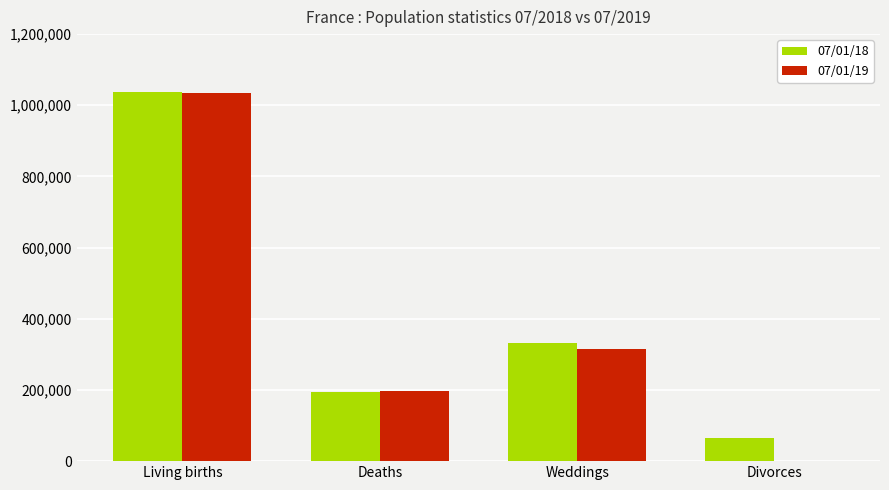

Reading left to right, extract all data points from this chart.

07/01/18: Living births=1038000	Deaths=193000	Weddings=332000	Divorces=65690
07/01/19: Living births=1034000	Deaths=198000	Weddings=315000	Divorces=0